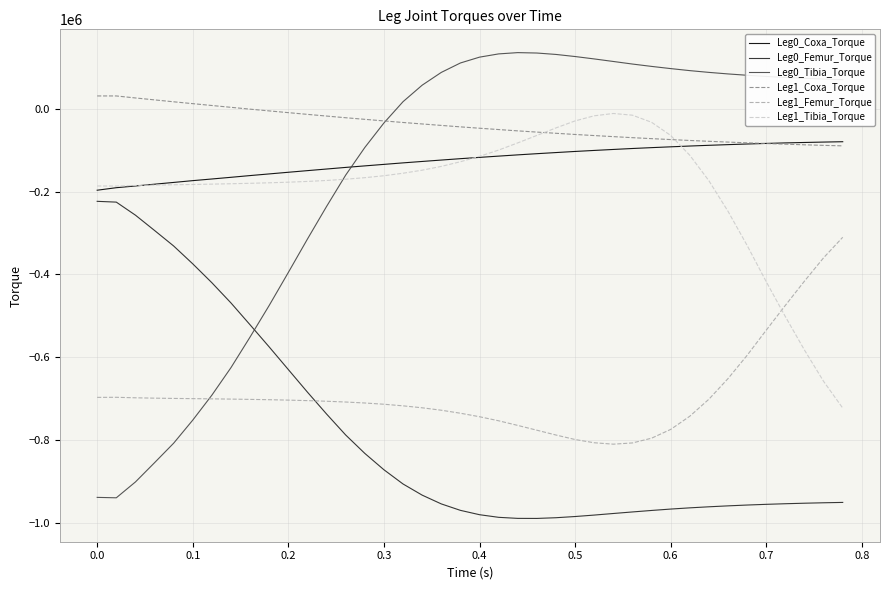

Is this an area chart (filled region under the line)?

No